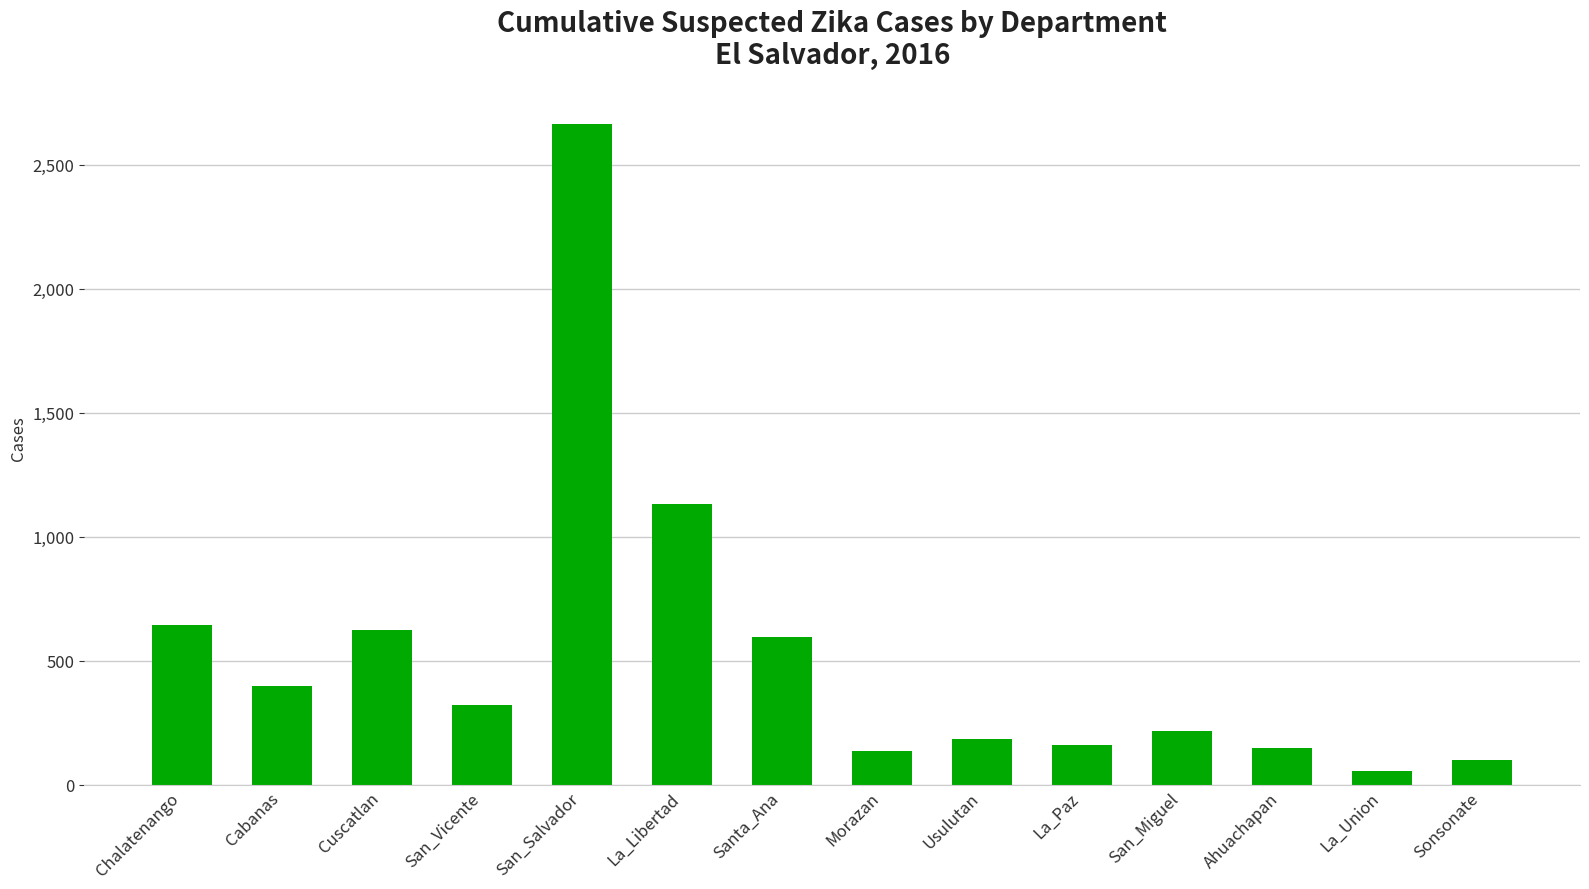

Are the bars horizontal?

No